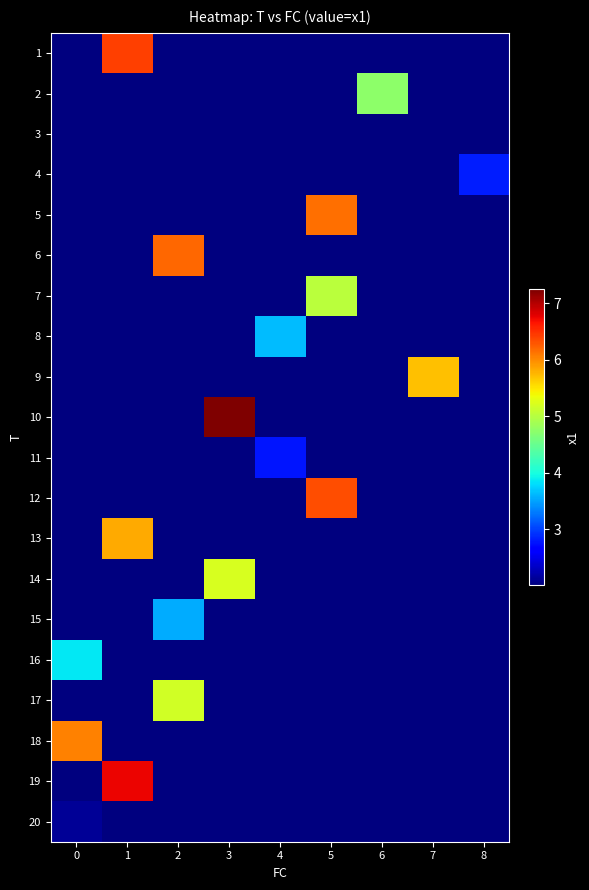

Reading right to left, what are all the values shown in this chart?

row_0: 8=2.0	7=2.0	6=2.0	5=2.0	4=2.0	3=2.0	2=2.0	1=6.4	0=2.0
row_1: 8=2.0	7=2.0	6=4.7	5=2.0	4=2.0	3=2.0	2=2.0	1=2.0	0=2.0
row_2: 8=2.0	7=2.0	6=2.0	5=2.0	4=2.0	3=2.0	2=2.0	1=2.0	0=2.0
row_3: 8=2.8	7=2.0	6=2.0	5=2.0	4=2.0	3=2.0	2=2.0	1=2.0	0=2.0
row_4: 8=2.0	7=2.0	6=2.0	5=6.2	4=2.0	3=2.0	2=2.0	1=2.0	0=2.0
row_5: 8=2.0	7=2.0	6=2.0	5=2.0	4=2.0	3=2.0	2=6.2	1=2.0	0=2.0
row_6: 8=2.0	7=2.0	6=2.0	5=5.0	4=2.0	3=2.0	2=2.0	1=2.0	0=2.0
row_7: 8=2.0	7=2.0	6=2.0	5=2.0	4=3.6	3=2.0	2=2.0	1=2.0	0=2.0
row_8: 8=2.0	7=5.7	6=2.0	5=2.0	4=2.0	3=2.0	2=2.0	1=2.0	0=2.0
row_9: 8=2.0	7=2.0	6=2.0	5=2.0	4=2.0	3=7.3	2=2.0	1=2.0	0=2.0
row_10: 8=2.0	7=2.0	6=2.0	5=2.0	4=2.8	3=2.0	2=2.0	1=2.0	0=2.0
row_11: 8=2.0	7=2.0	6=2.0	5=6.3	4=2.0	3=2.0	2=2.0	1=2.0	0=2.0
row_12: 8=2.0	7=2.0	6=2.0	5=2.0	4=2.0	3=2.0	2=2.0	1=5.8	0=2.0
row_13: 8=2.0	7=2.0	6=2.0	5=2.0	4=2.0	3=5.2	2=2.0	1=2.0	0=2.0
row_14: 8=2.0	7=2.0	6=2.0	5=2.0	4=2.0	3=2.0	2=3.6	1=2.0	0=2.0
row_15: 8=2.0	7=2.0	6=2.0	5=2.0	4=2.0	3=2.0	2=2.0	1=2.0	0=3.9
row_16: 8=2.0	7=2.0	6=2.0	5=2.0	4=2.0	3=2.0	2=5.2	1=2.0	0=2.0
row_17: 8=2.0	7=2.0	6=2.0	5=2.0	4=2.0	3=2.0	2=2.0	1=2.0	0=6.0
row_18: 8=2.0	7=2.0	6=2.0	5=2.0	4=2.0	3=2.0	2=2.0	1=6.7	0=2.0
row_19: 8=2.0	7=2.0	6=2.0	5=2.0	4=2.0	3=2.0	2=2.0	1=2.0	0=2.1